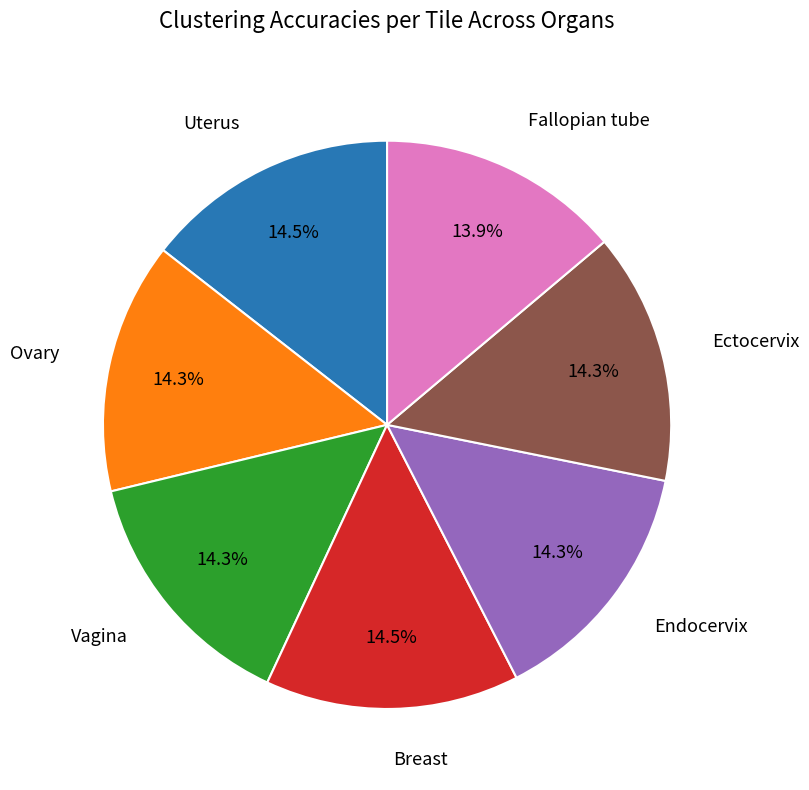

Does any single category account for the majority?

No